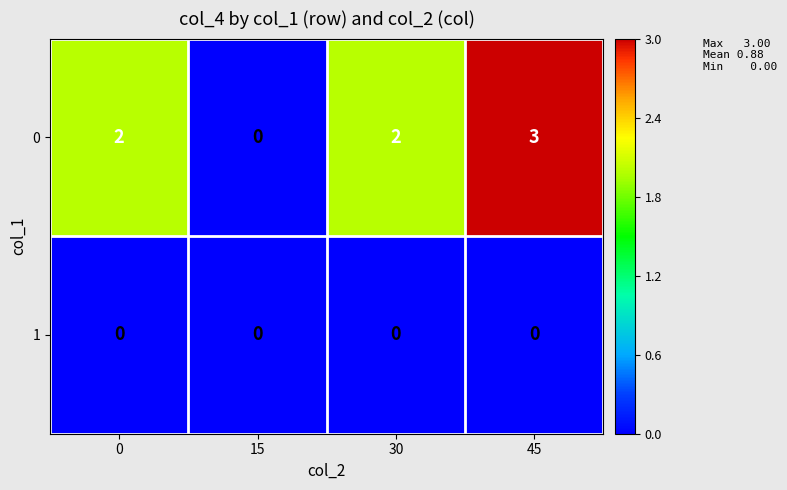

What is the sum of all 0 values?

7